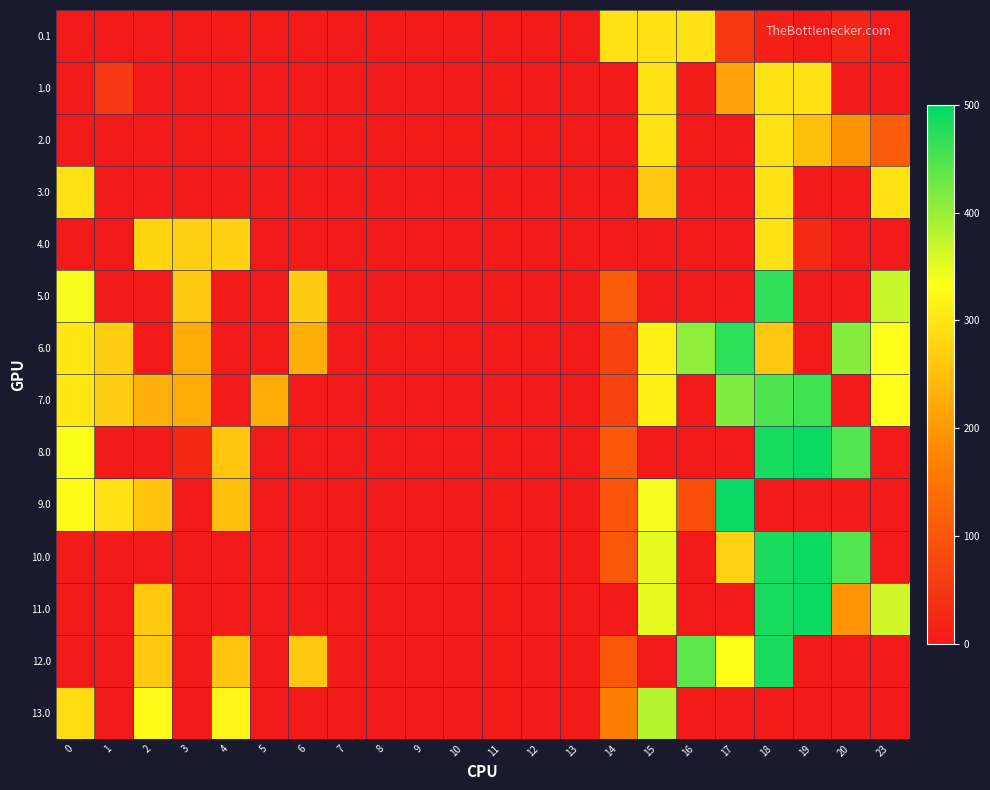

Reading right to left, extract all data points from this chart.

0.1: 23=0.0	20=19.9	19=0.0	18=14.5	17=51.4	16=295.0	15=295.0	14=295.0	13=0.0	12=0.0	11=0.0	10=0.0	9=0.0	8=0.0	7=0.0	6=0.0	5=0.0	4=0.0	3=0.0	2=0.0	1=0.0	0=0.0
1.0: 23=0.0	20=0.0	19=295.0	18=295.0	17=210.4	16=0.0	15=295.0	14=0.0	13=0.0	12=0.0	11=0.0	10=0.0	9=0.0	8=0.0	7=0.0	6=0.0	5=0.0	4=0.0	3=0.0	2=0.0	1=49.5	0=0.0
2.0: 23=111.3	20=192.3	19=251.2	18=295.0	17=0.0	16=0.0	15=295.0	14=0.0	13=0.0	12=0.0	11=0.0	10=0.0	9=0.0	8=0.0	7=0.0	6=0.0	5=0.0	4=0.0	3=0.0	2=0.0	1=0.0	0=0.0
3.0: 23=295.0	20=0.0	19=0.0	18=295.0	17=0.0	16=0.0	15=259.8	14=0.0	13=0.0	12=0.0	11=0.0	10=0.0	9=0.0	8=0.0	7=0.0	6=0.0	5=0.0	4=0.0	3=0.0	2=0.0	1=0.0	0=295.0
4.0: 23=0.0	20=0.0	19=26.2	18=295.0	17=0.0	16=0.0	15=0.0	14=0.0	13=0.0	12=0.0	11=0.0	10=0.0	9=0.0	8=0.0	7=0.0	6=0.0	5=0.0	4=272.9	3=272.4	2=278.3	1=0.0	0=0.0
5.0: 23=369.3	20=0.0	19=0.0	18=468.0	17=0.0	16=0.0	15=1.6	14=108.9	13=0.0	12=0.0	11=0.0	10=0.0	9=0.0	8=0.0	7=0.0	6=266.0	5=0.0	4=0.0	3=262.4	2=0.0	1=0.0	0=340.0
6.0: 23=331.3	20=412.3	19=0.0	18=261.9	17=469.2	16=406.7	15=314.9	14=70.9	13=0.0	12=0.0	11=0.0	10=0.0	9=0.0	8=0.0	7=0.0	6=228.0	5=0.0	4=0.0	3=224.4	2=0.0	1=269.5	0=302.0
7.0: 23=331.3	20=0.0	19=458.4	18=449.9	17=415.7	16=0.0	15=314.9	14=70.9	13=0.0	12=0.0	11=0.0	10=0.0	9=0.0	8=0.0	7=0.0	6=0.0	5=223.8	4=0.0	3=224.4	2=230.3	1=269.5	0=302.0
8.0: 23=0.0	20=446.3	19=492.4	18=483.9	17=0.0	16=0.0	15=0.0	14=104.9	13=0.0	12=0.0	11=0.0	10=0.0	9=0.0	8=0.0	7=0.0	6=0.0	5=0.0	4=258.9	3=23.8	2=0.0	1=0.0	0=336.0
9.0: 23=0.0	20=0.0	19=0.0	18=0.0	17=494.2	16=89.4	15=339.9	14=95.9	13=0.0	12=0.0	11=0.0	10=0.0	9=0.0	8=0.0	7=0.0	6=0.0	5=0.0	4=249.9	3=0.0	2=255.3	1=294.5	0=327.0
10.0: 23=0.0	20=445.4	19=491.5	18=483.0	17=274.1	16=0.0	15=348.0	14=104.0	13=0.0	12=0.0	11=0.0	10=0.0	9=0.0	8=0.0	7=0.0	6=0.0	5=0.0	4=0.0	3=0.0	2=0.0	1=0.0	0=0.0
11.0: 23=364.5	20=195.6	19=491.5	18=483.0	17=0.0	16=0.0	15=348.0	14=0.0	13=0.0	12=0.0	11=0.0	10=0.0	9=0.0	8=0.0	7=0.0	6=0.0	5=0.0	4=0.0	3=0.0	2=263.5	1=0.0	0=0.0
12.0: 23=0.0	20=0.0	19=0.0	18=482.9	17=333.6	16=439.8	15=0.0	14=104.0	13=0.0	12=0.0	11=0.0	10=0.0	9=0.0	8=0.0	7=3.2	6=261.1	5=0.0	4=258.0	3=0.0	2=263.4	1=0.0	0=0.0
13.0: 23=0.0	20=0.0	19=0.0	18=0.0	17=0.0	16=0.0	15=380.0	14=164.9	13=0.0	12=0.0	11=0.0	10=0.0	9=0.0	8=0.0	7=0.0	6=0.0	5=0.0	4=318.9	3=0.0	2=324.3	1=0.0	0=286.6